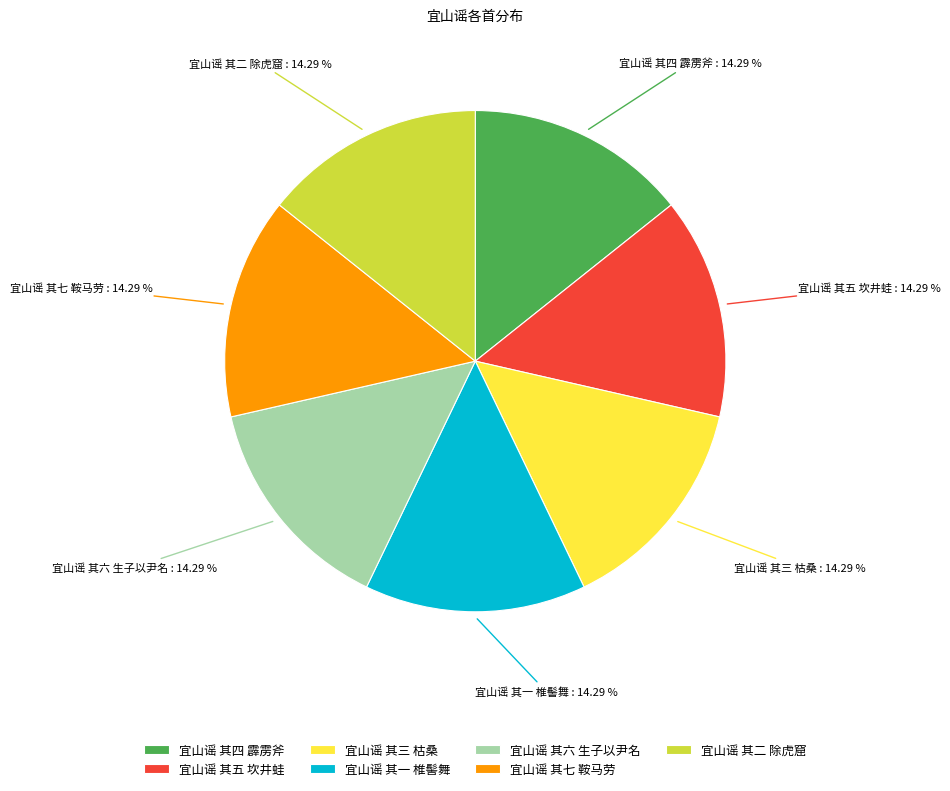

Is the sum of 宜山谣 其三 枯桑 and 宜山谣 其四 霹雳斧 greater than half?

No